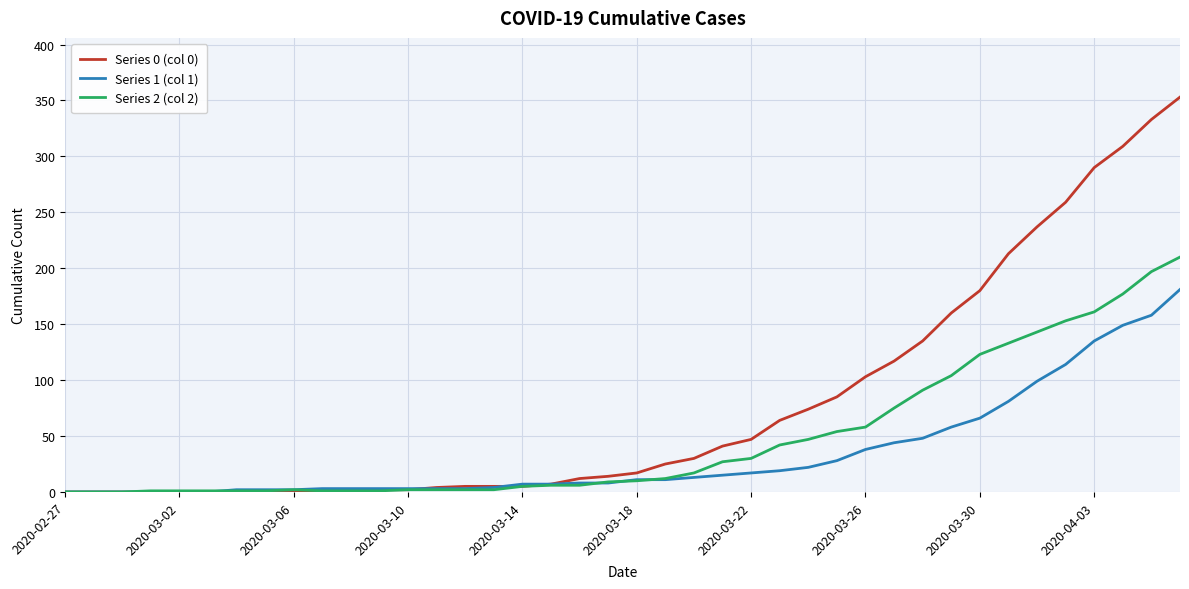

Which series has the widest spread of values?

Series 0 (col 0)